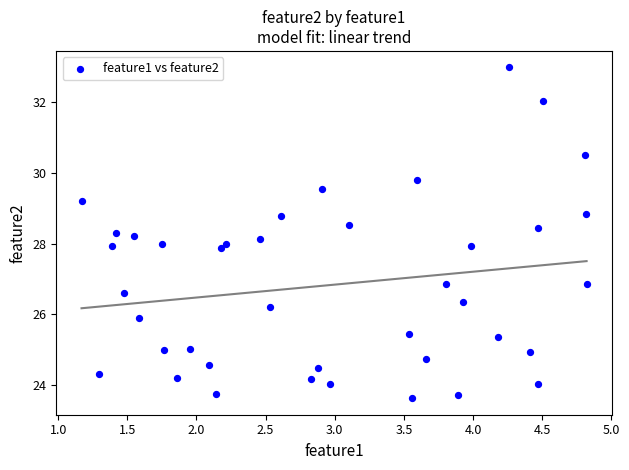

What is the range of X values (max minus min)?

3.7